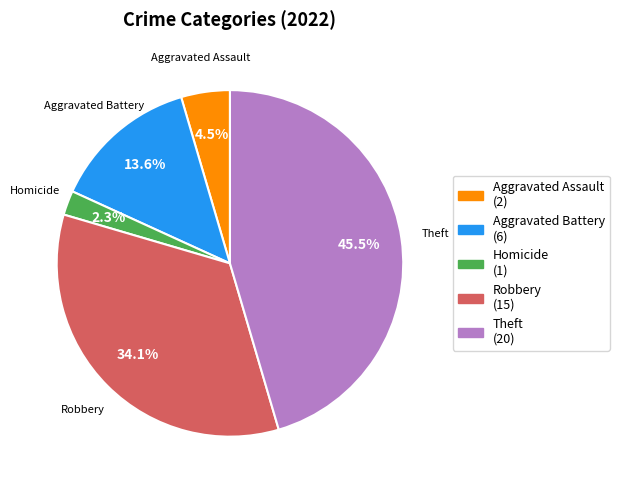

Does any single category account for the majority?

No